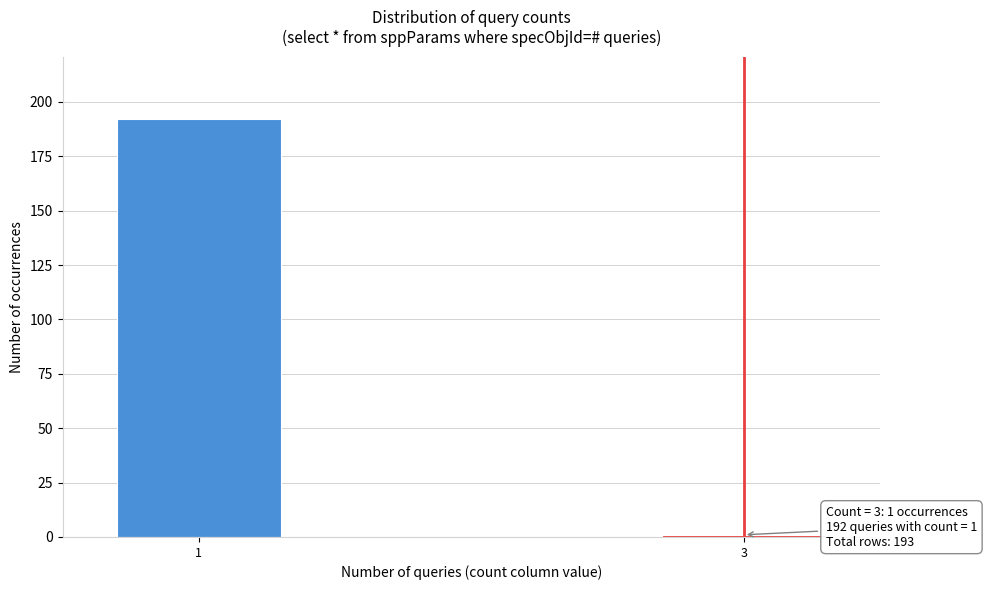

Reading left to right, what are all the values shown in this chart?

192	1